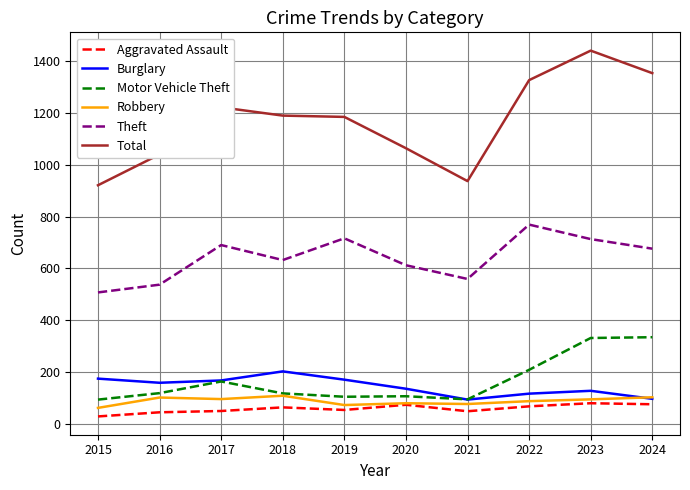

Between 2018 and 2020, which series saw the biggest shift?

Total